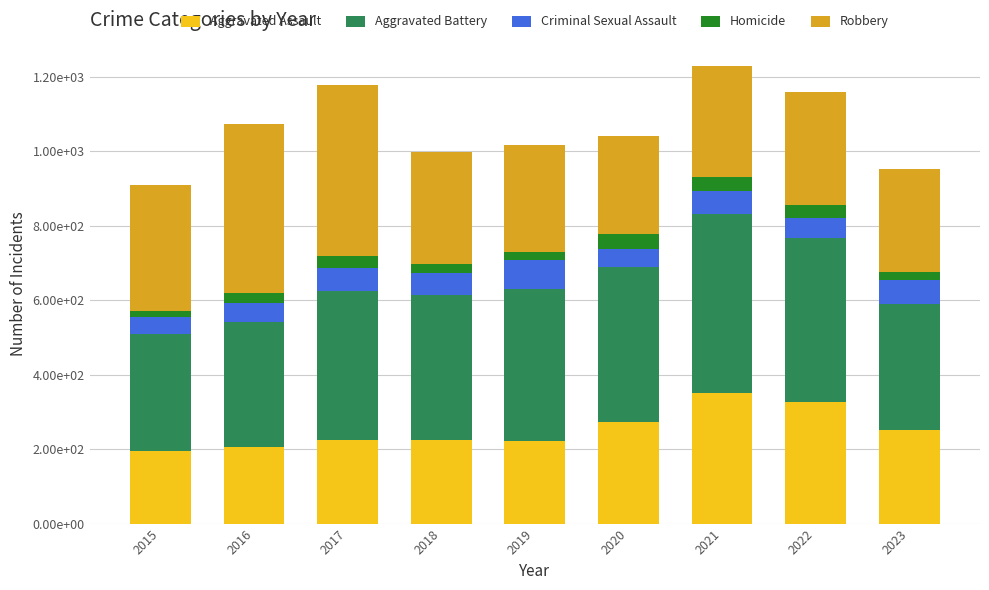

Does the chart contain stacked bars?

Yes